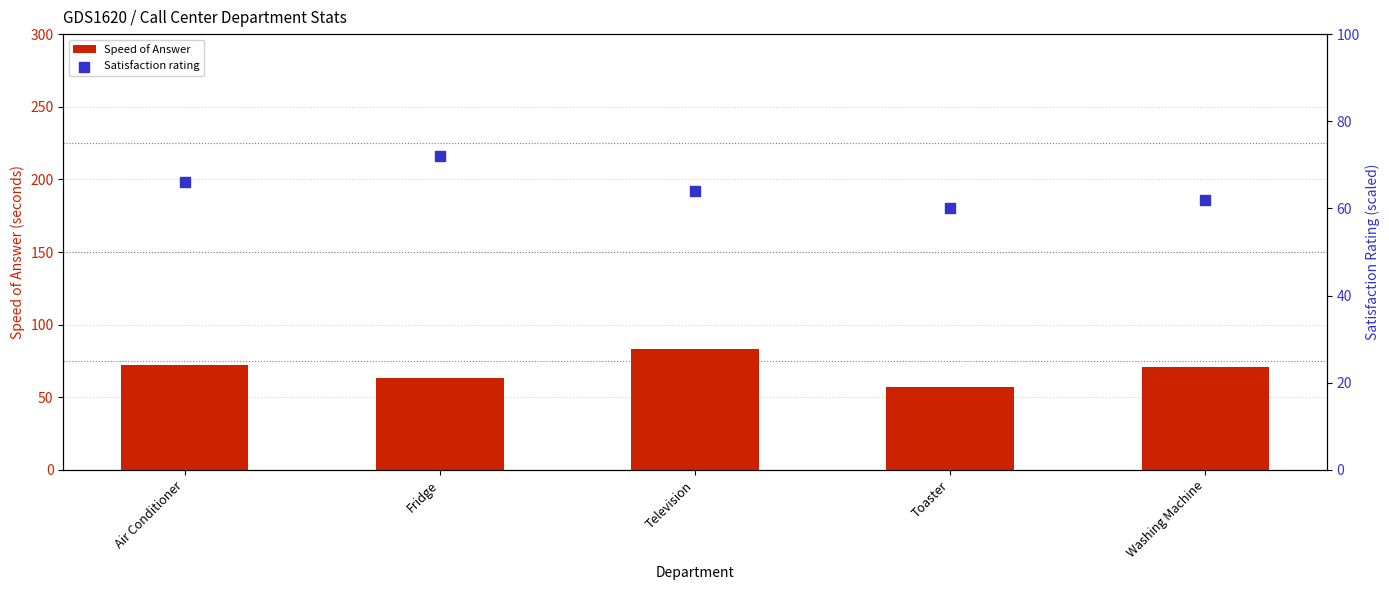

Which series contains the highest Y value?

Speed of Answer